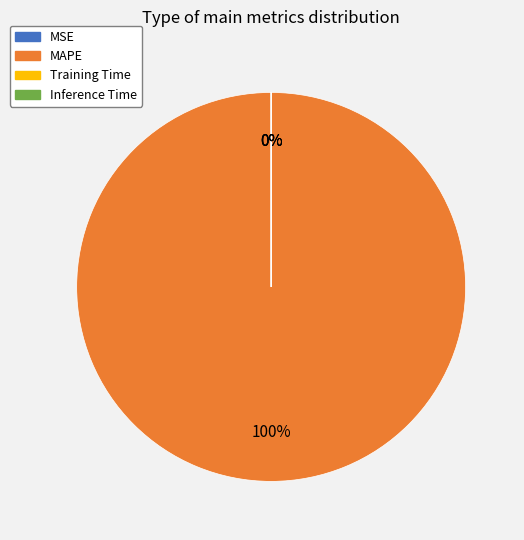

The Inference Time slice represents 1% of the pie. True or false?

False